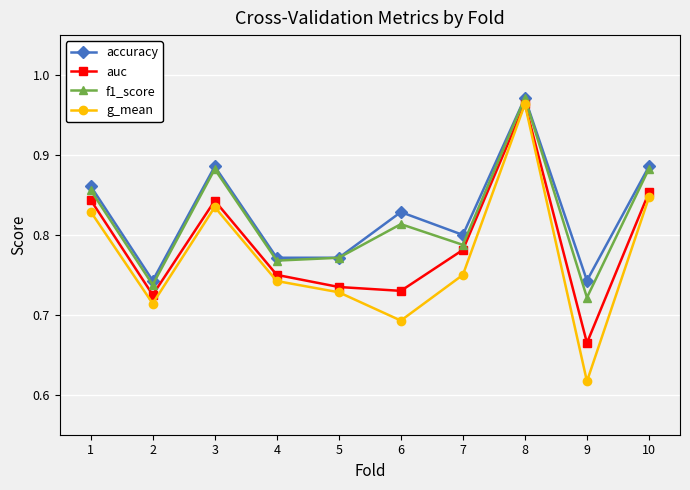

How many lines are shown in the chart?

4